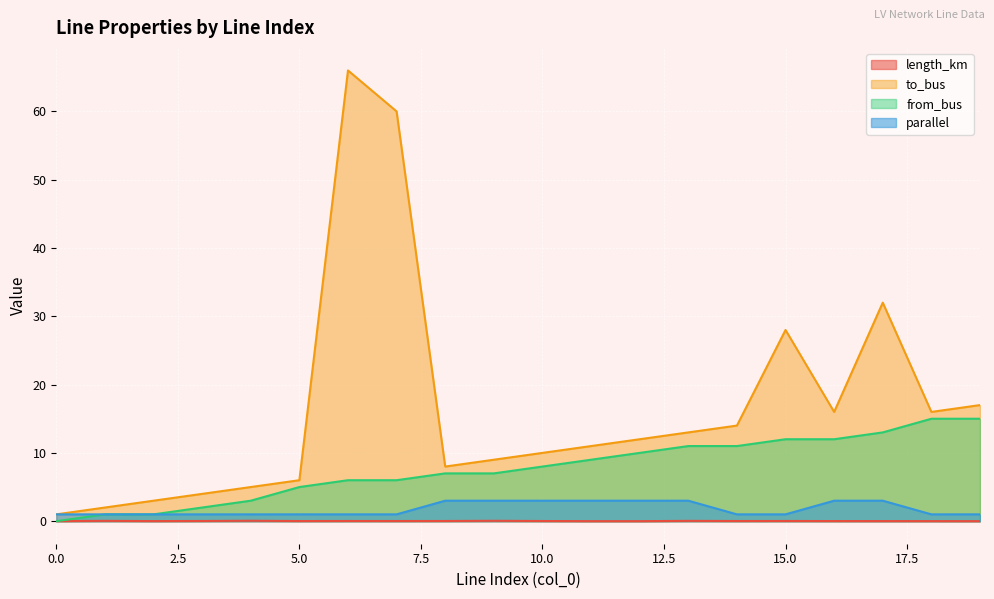

True or false: length_km and parallel cross at least once.

False